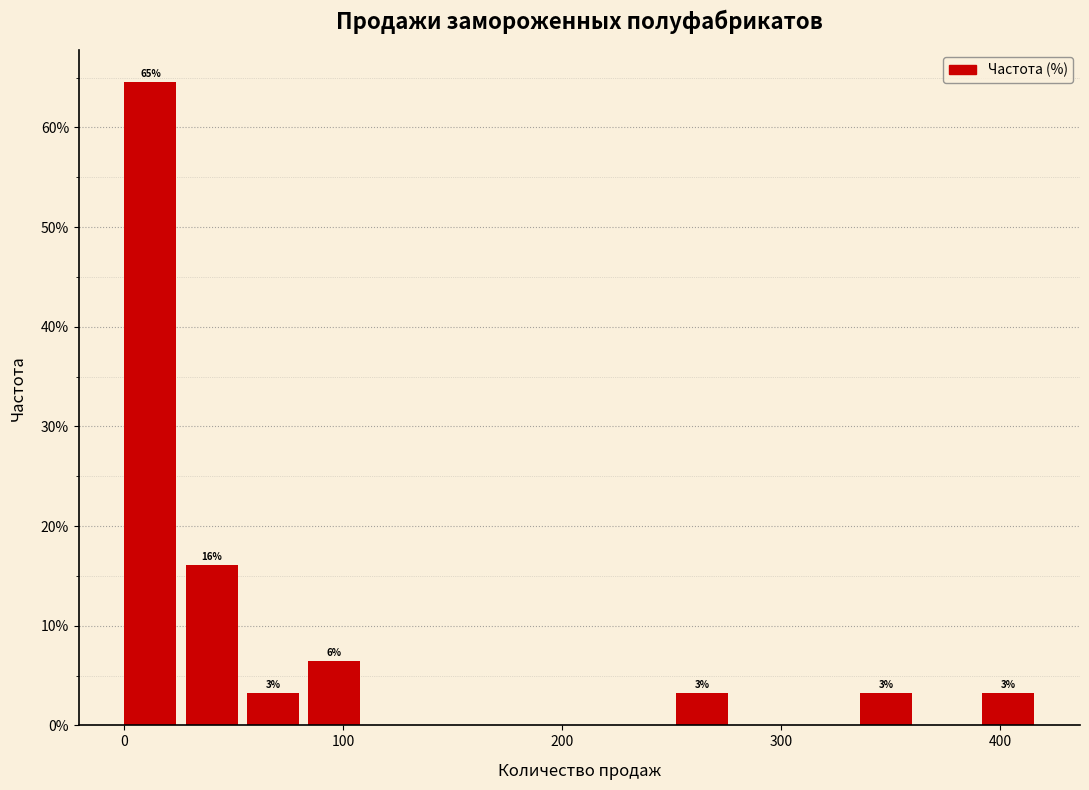

Around what value on the x-axis is the tallest bar? Give the approximate position of its centre, as read against the axis.

10